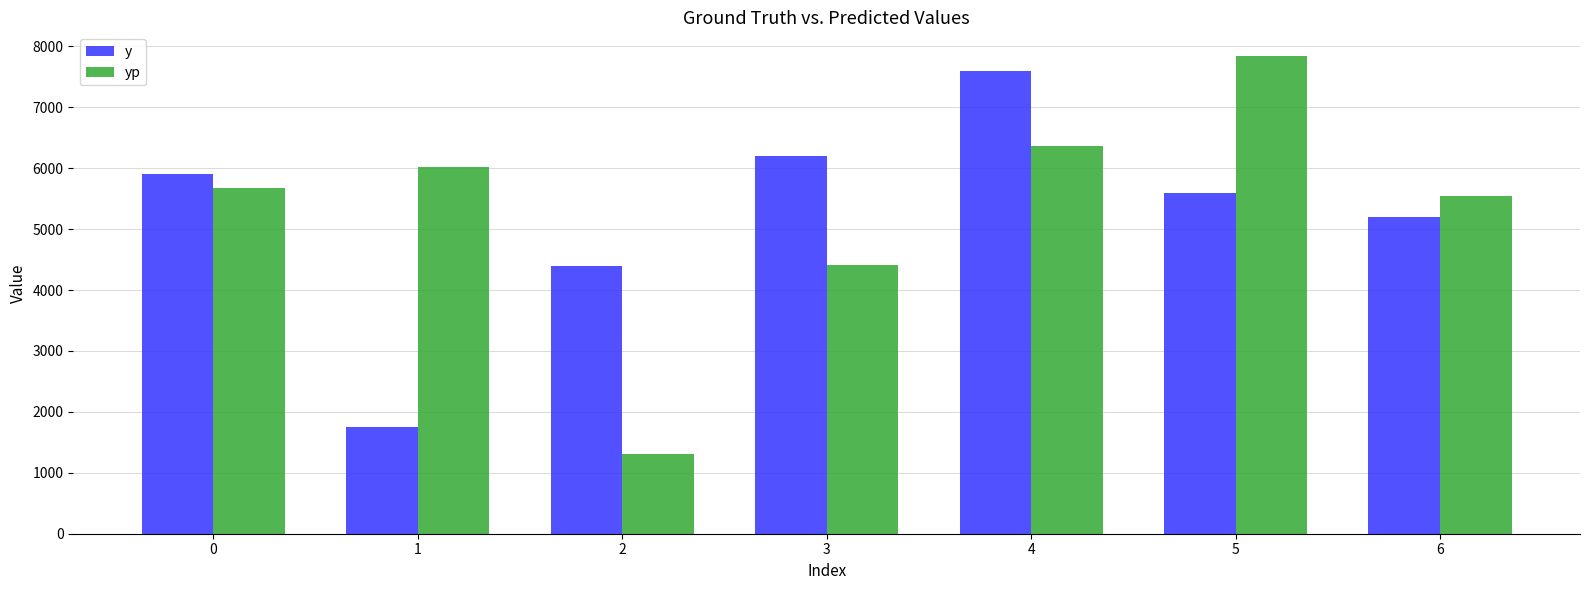

What is the sum of all y values?

36650.0